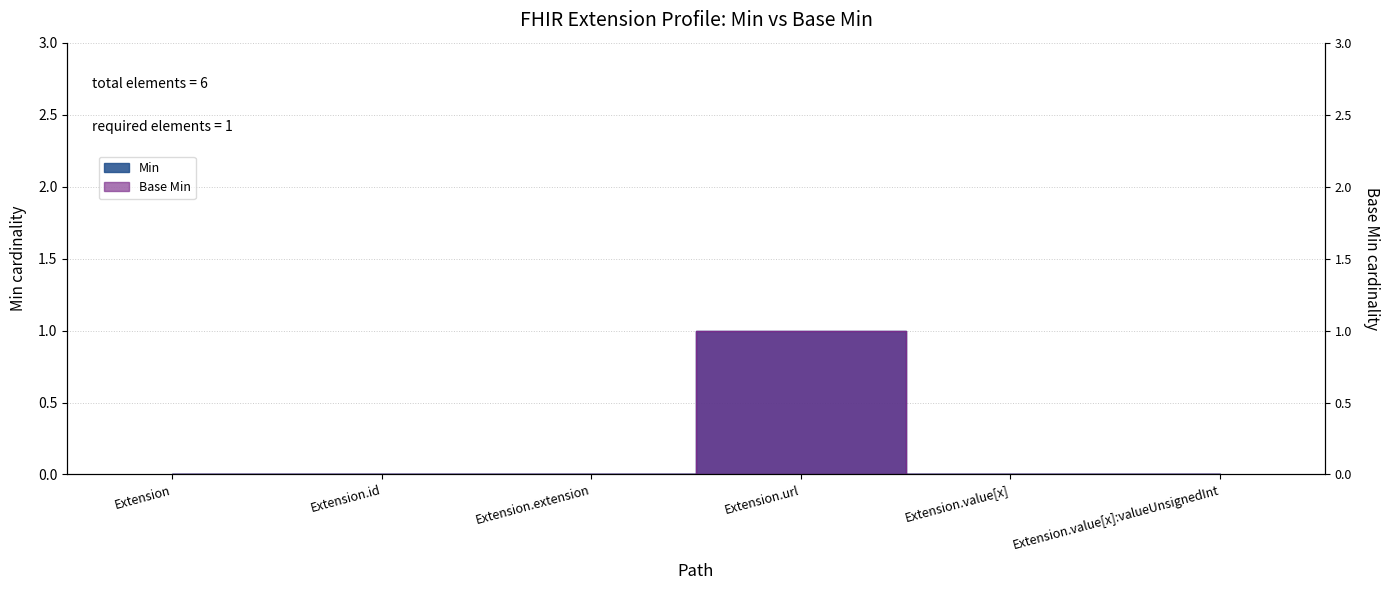

At which category does the chart reach its minimum across all series?

Extension